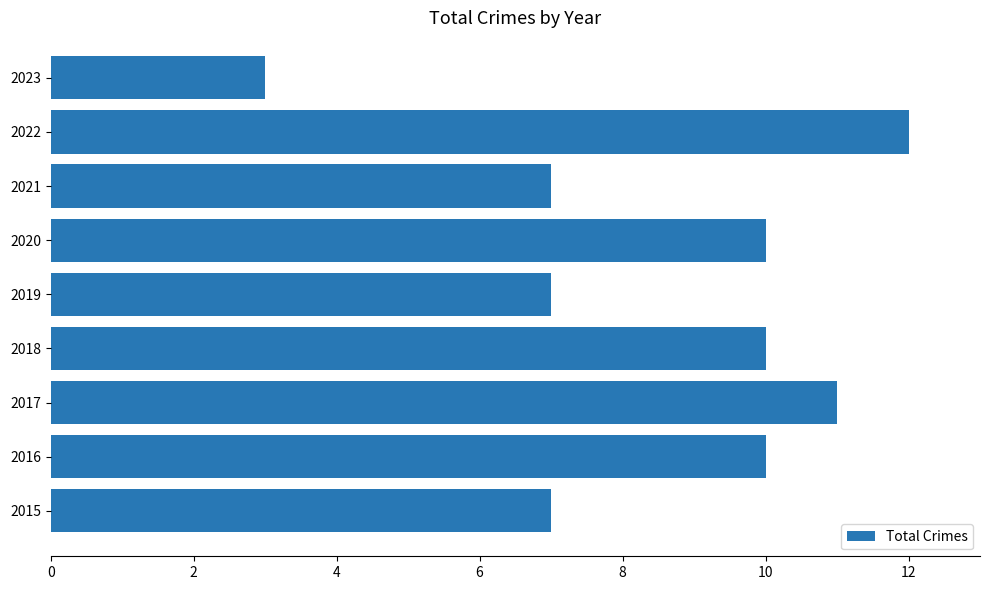

Which has a higher value, 2016 or 2023?

2016